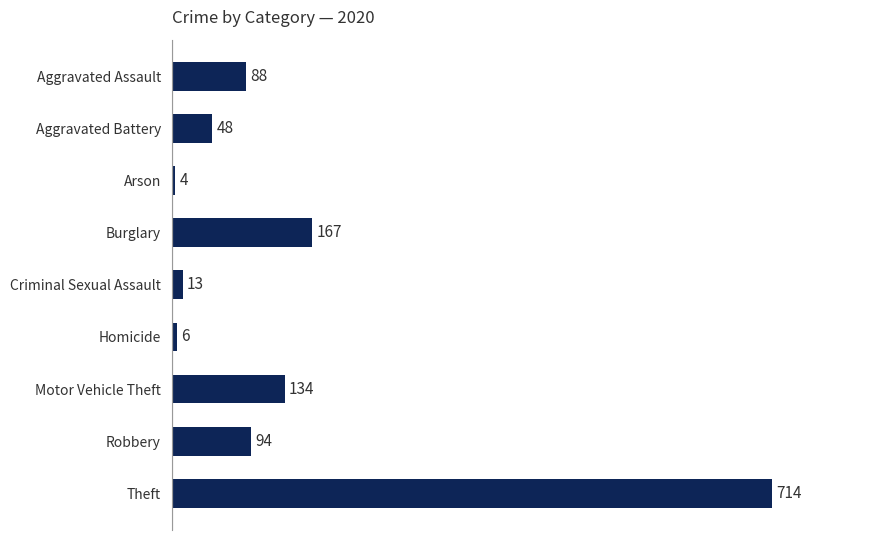

True or false: the data shows 94 at Robbery.

True